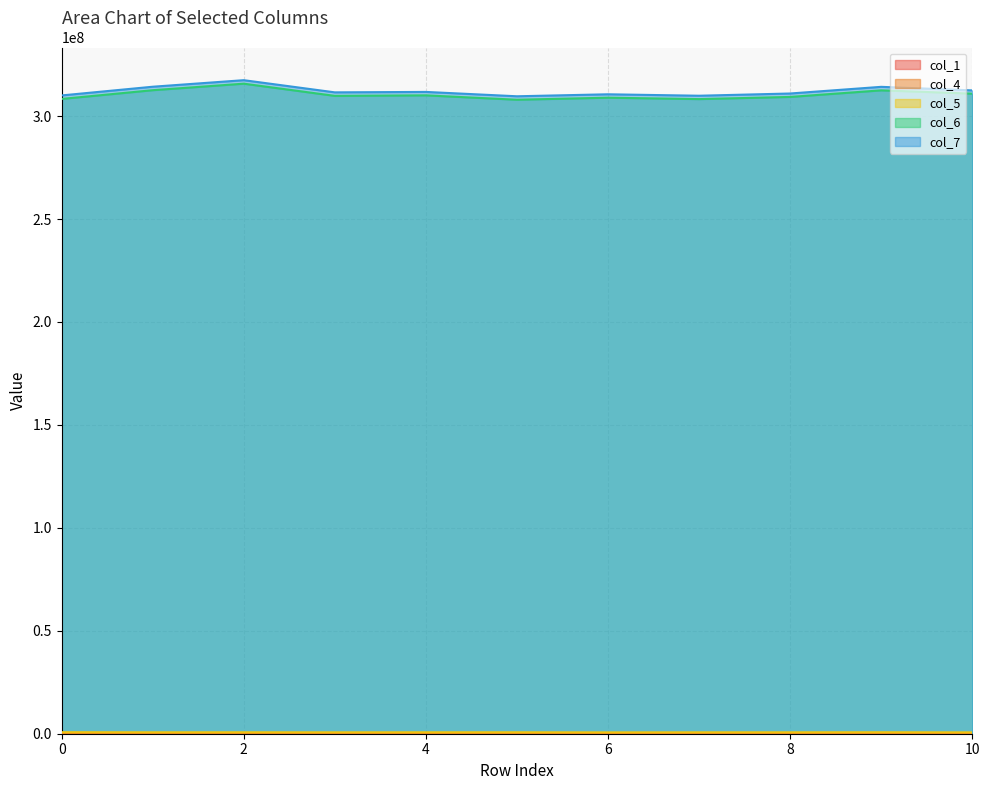

Is it true that col_7 equals 309878958 at 7?

True